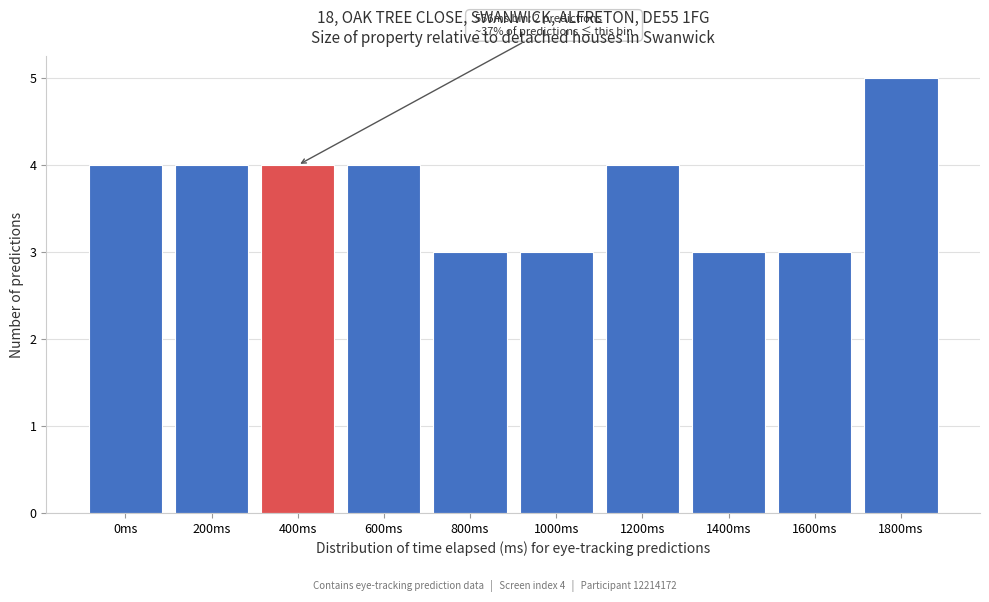

Reading right to left, extract all data points from this chart.

5	3	3	4	3	3	4	4	4	4